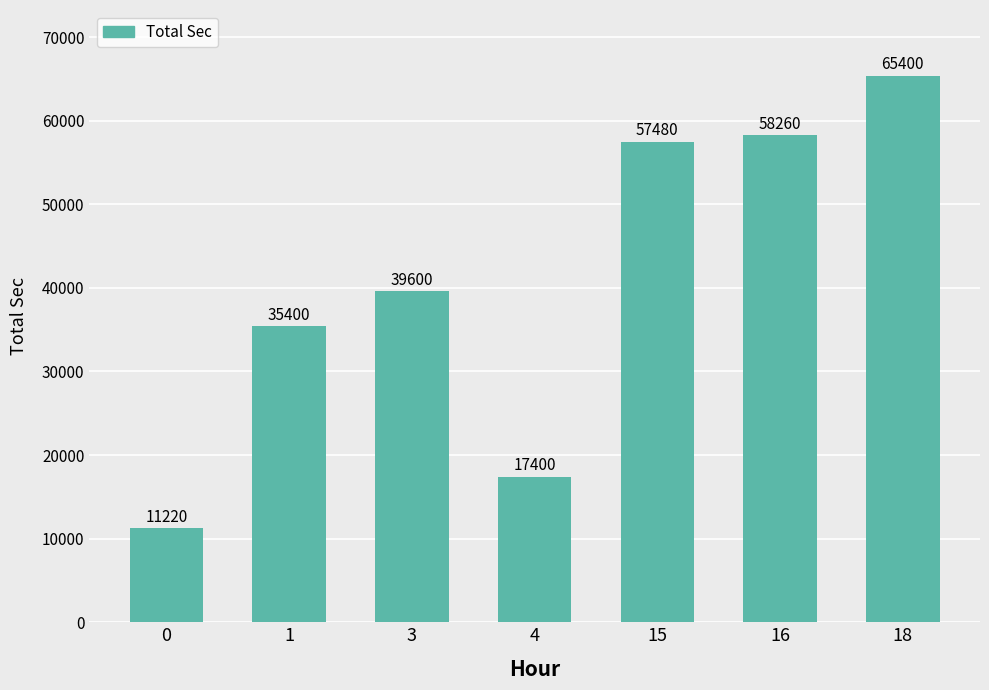

How many data points are less than 39600?

3